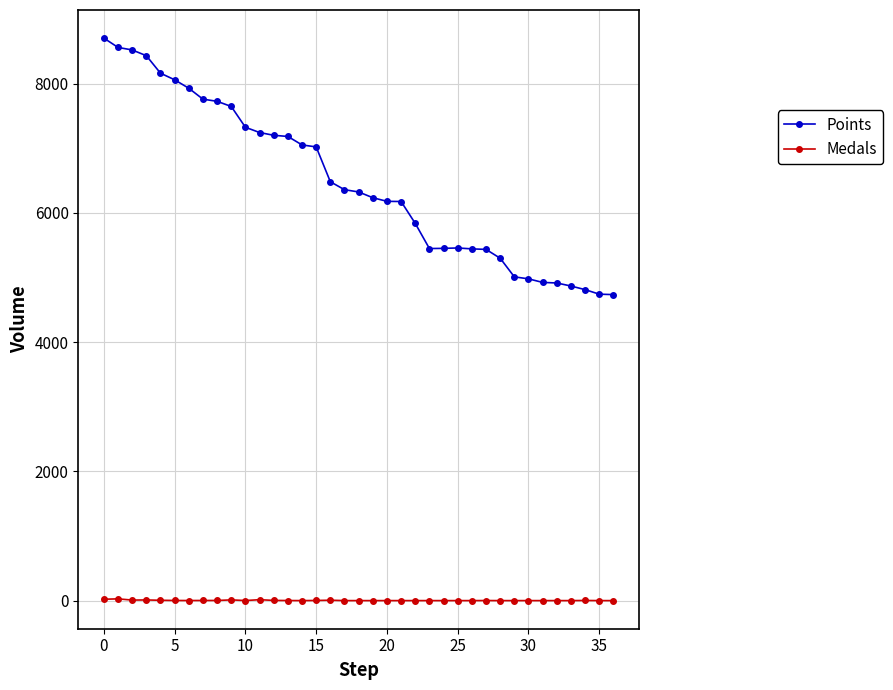

Rank the series by their maximum value, from lowest to highest.

Medals, Points